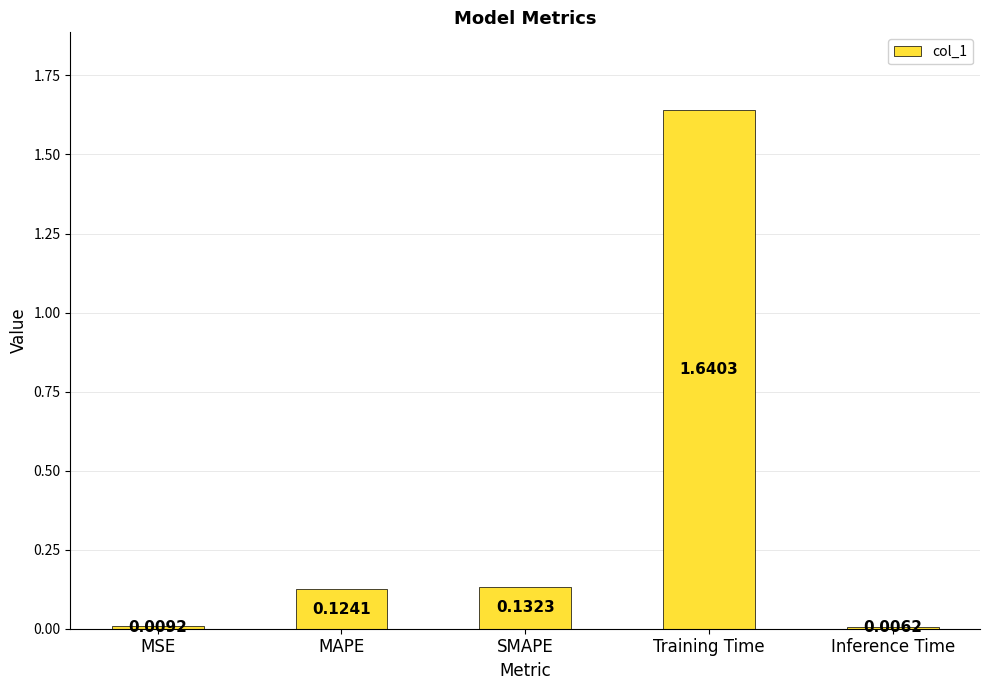

What position from the left is MSE?

1